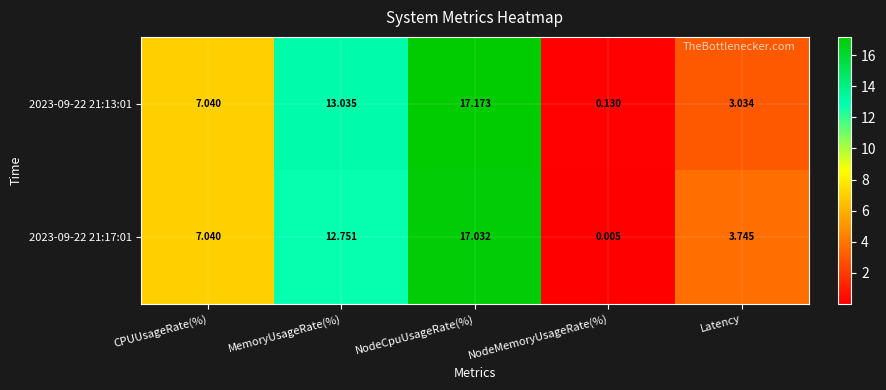

At which label does 2023-09-22 21:13:01 first exceed 7?

CPUUsageRate(%)